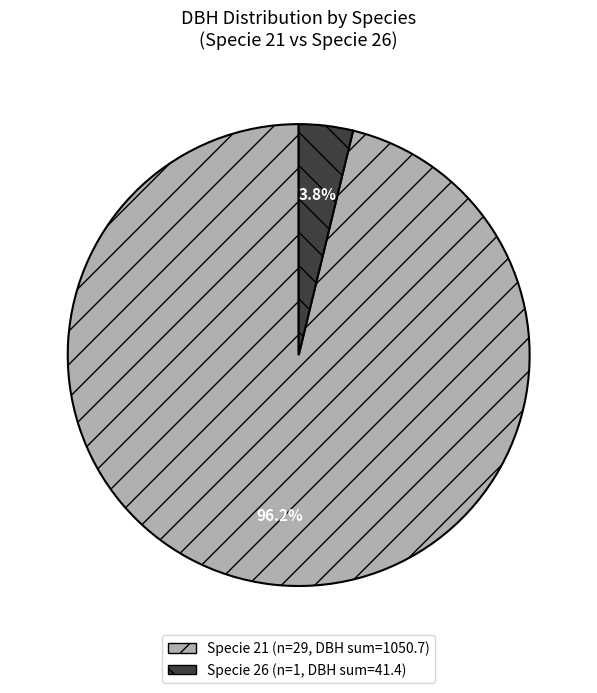

Is there any slice that represents more than half of the pie?

Yes